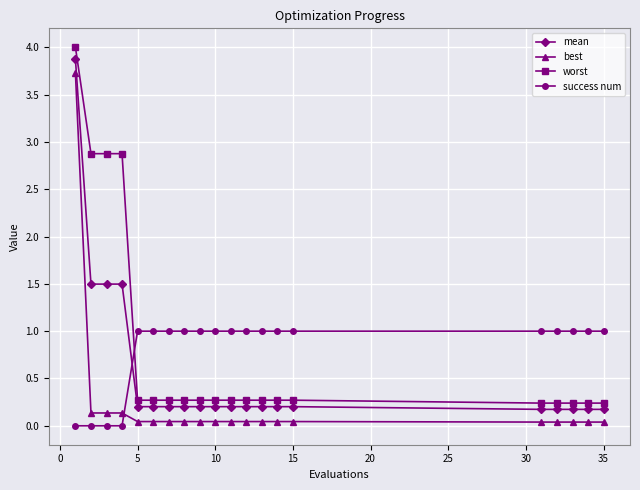

What is the sum of all success num values?

16.0